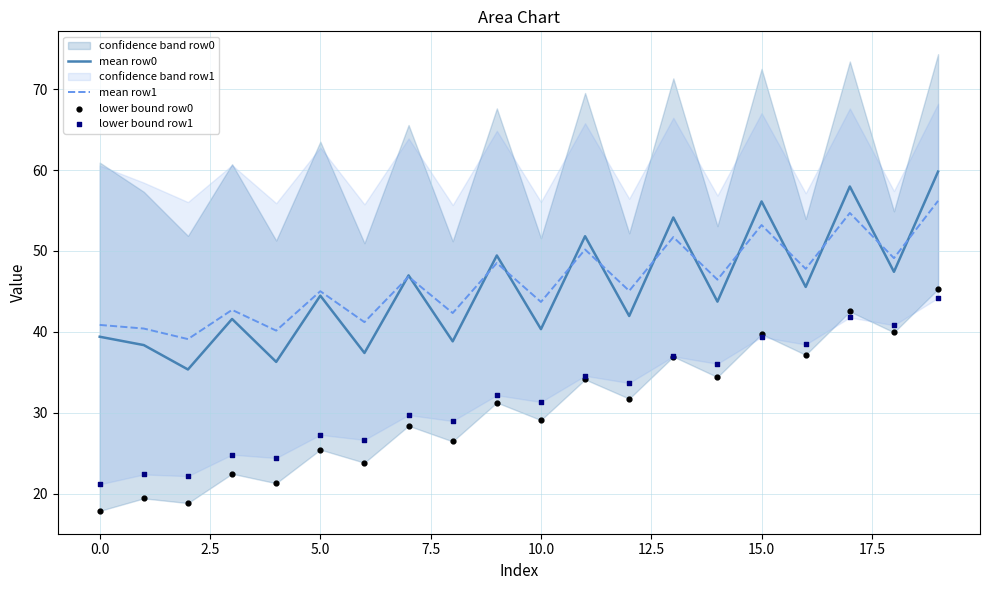

Is the value of lower bound row0 at 18 greater than the value of mean row0 at 14?

No